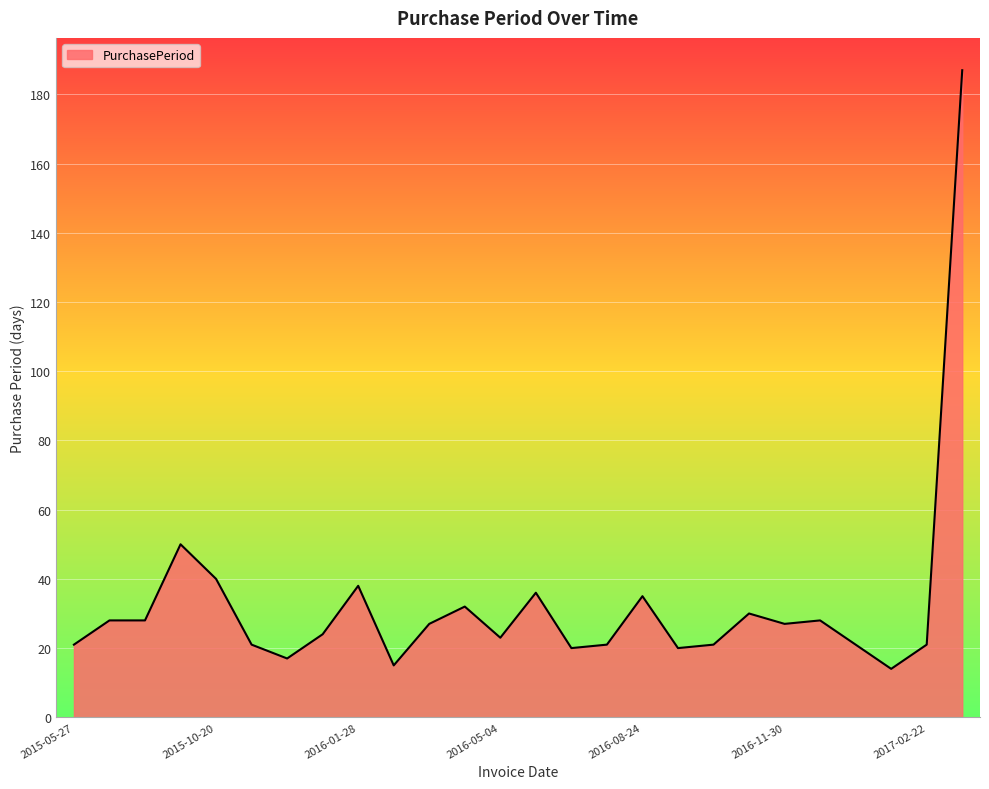

What is the smallest value displayed?

14